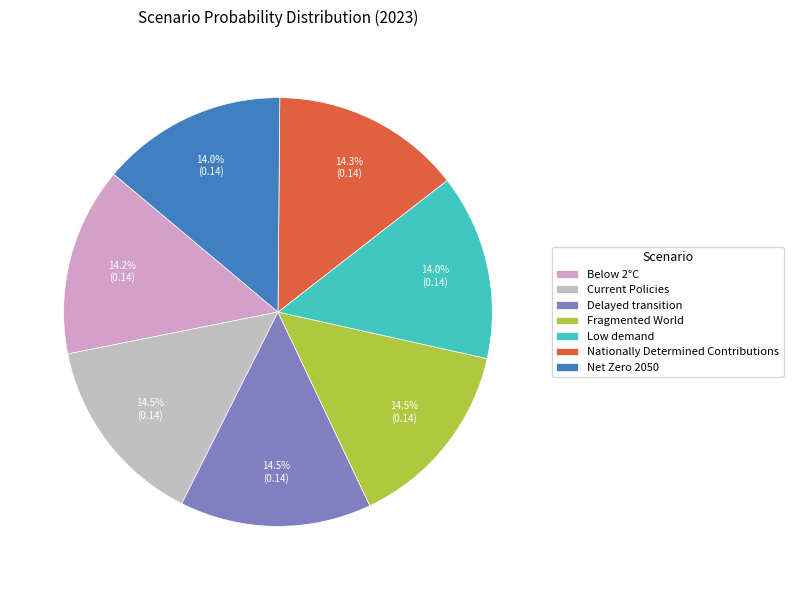

What percentage is NOT represented by Fragmented World?

85.5%